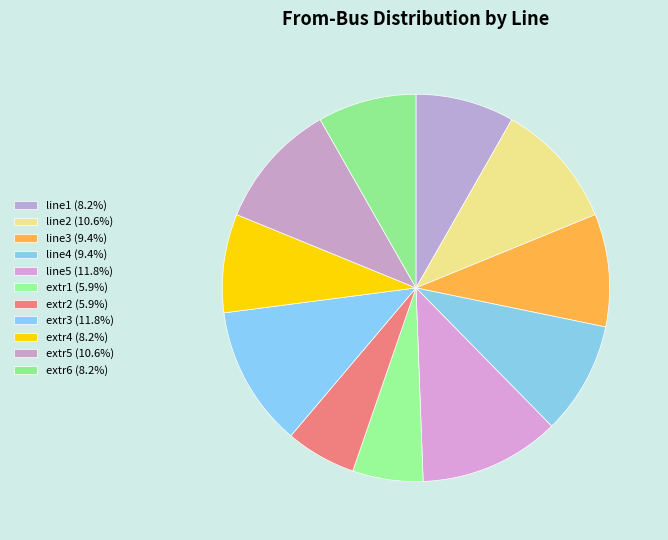

Does extr2 represent more than half of the total?

No